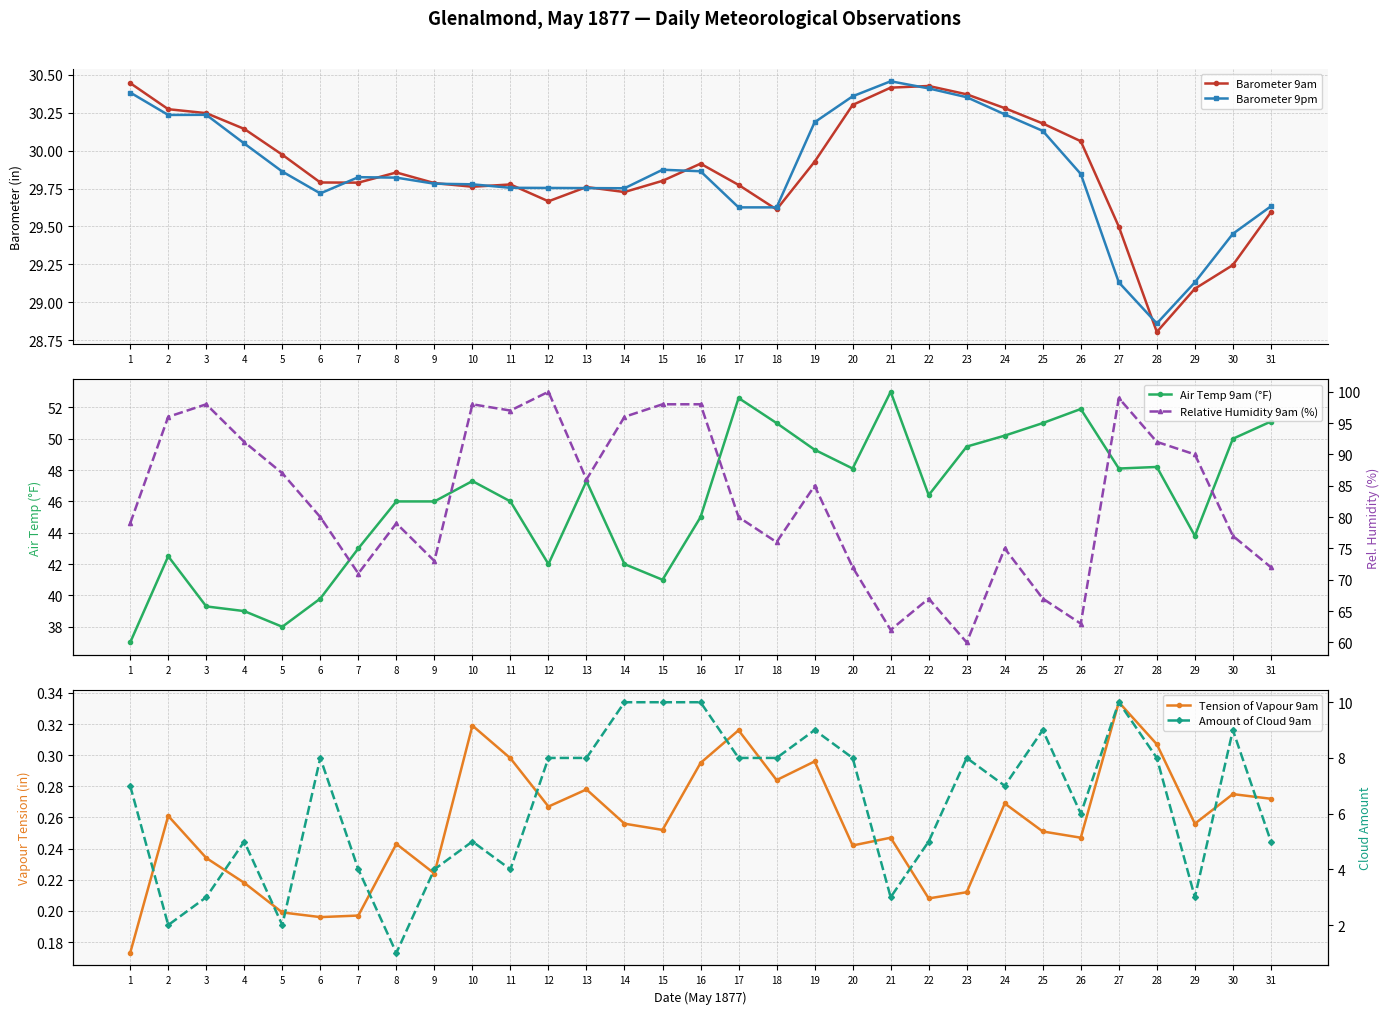

How many interior local peaks does the Tension of Vapour 9am series have?

10